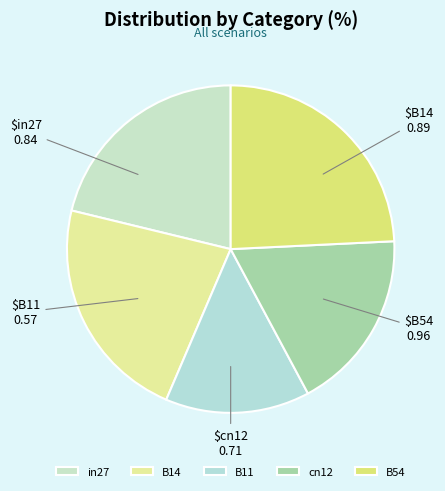

What is the largest slice in the pie chart?

B54